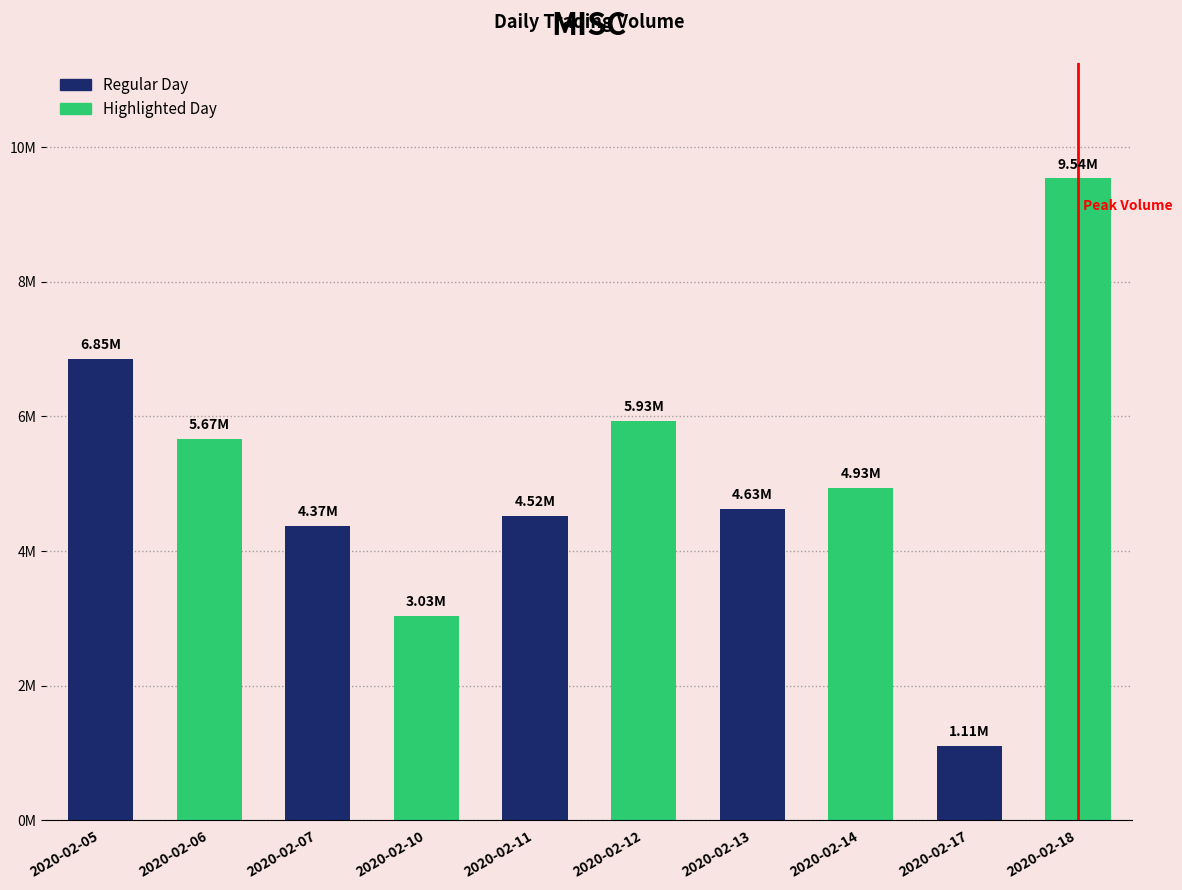

Does the chart contain any negative values?

No